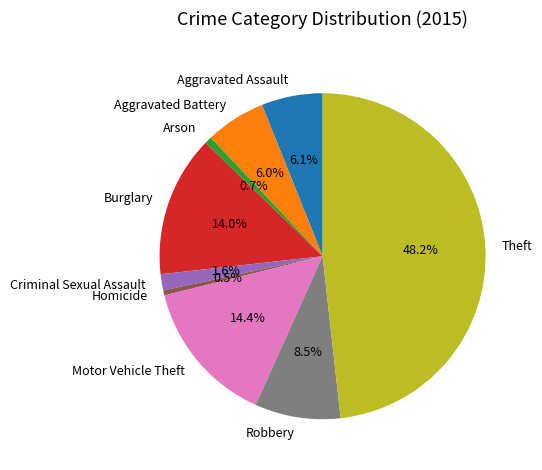

Do Criminal Sexual Assault and Arson together represent more than half of the pie?

No